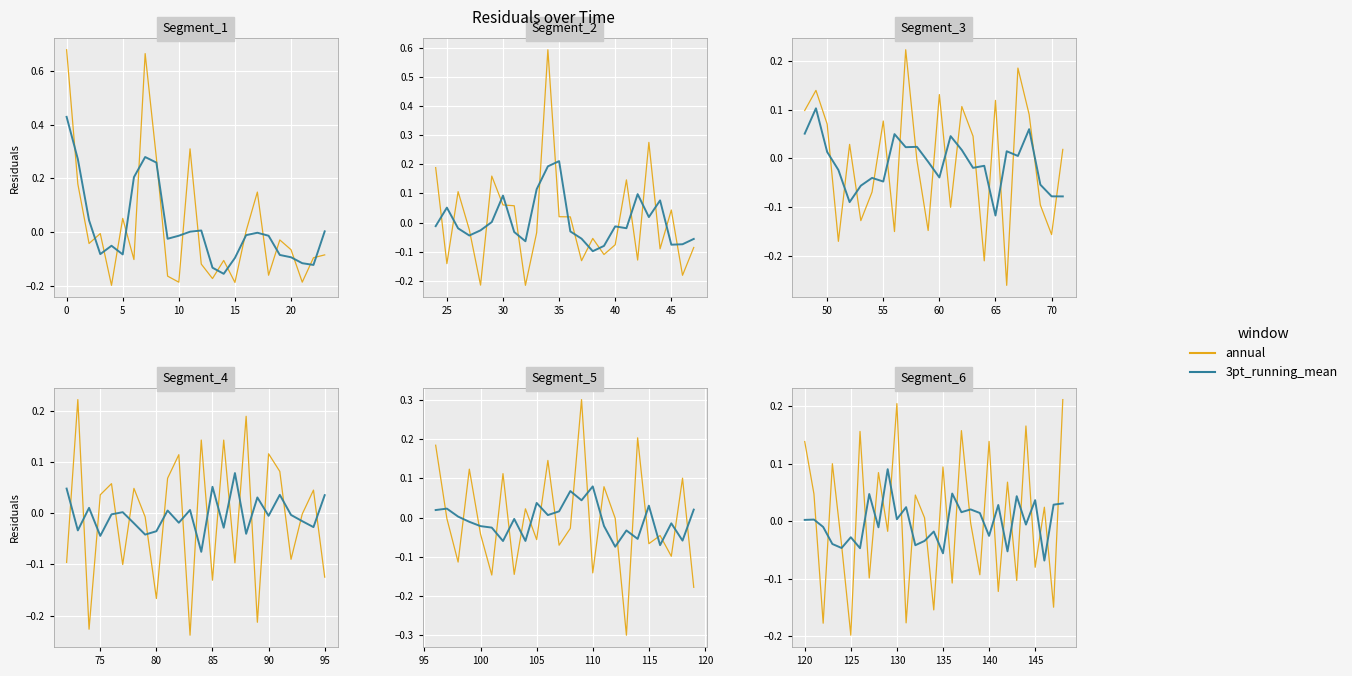

True or false: 3pt_running_mean has more than 1 points higher than both neighbors.

True